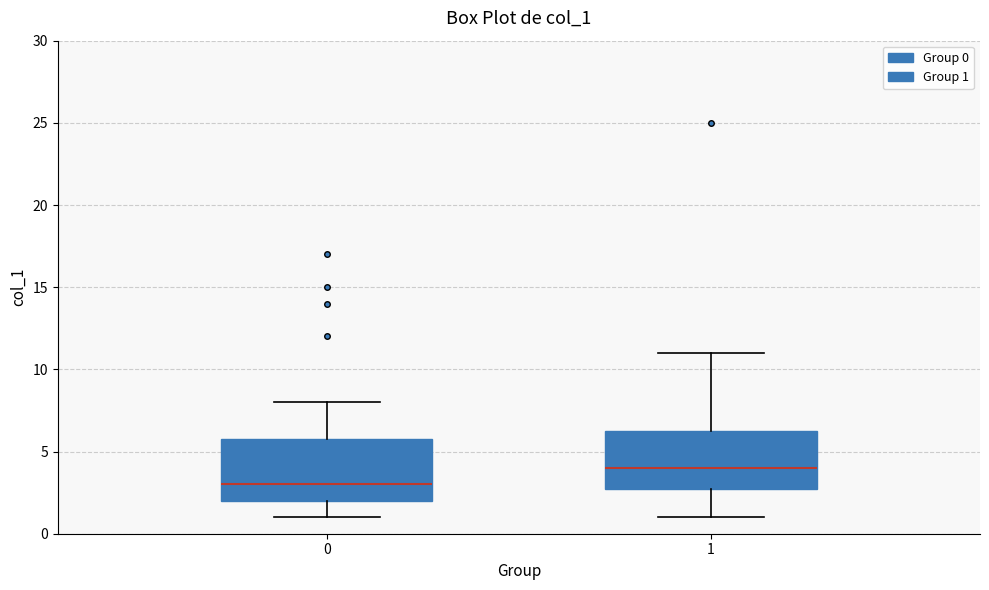

Reading left to right, read every box against the y-axis: the position of its median line, the range the box covers, and the ends of its whiskers. The values are not printed on the chart, so give them approximately, as read against the axis.

0: median 3.0, box 2.0 to 6.0, whiskers 1.0 to 8.0
1: median 4.0, box 3.0 to 6.5, whiskers 1.0 to 11.0